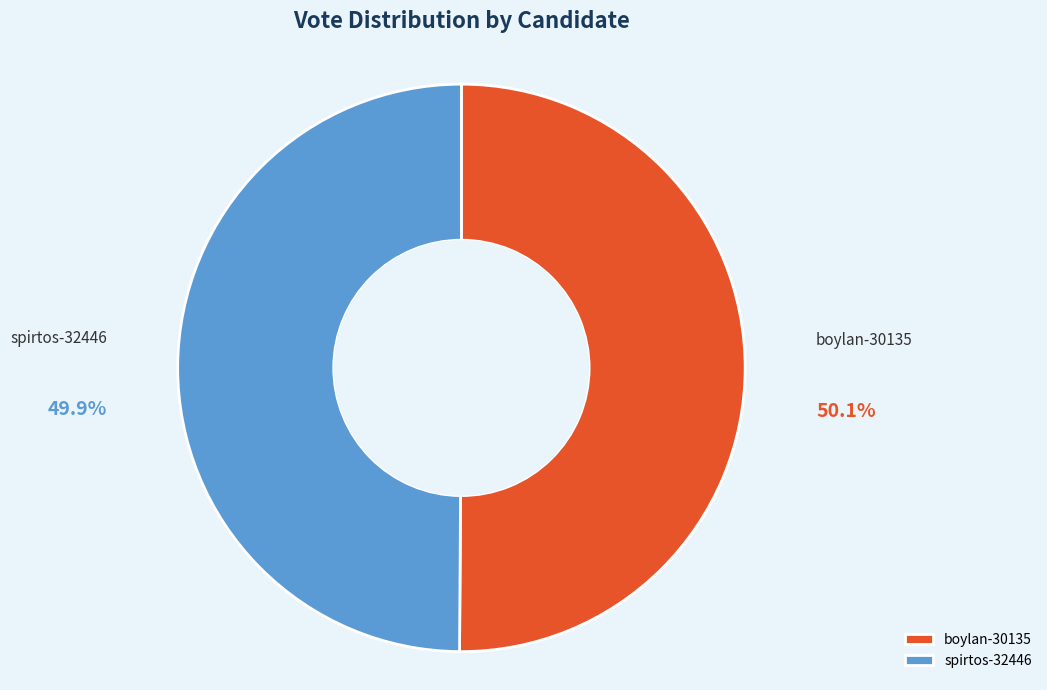

Is there any slice that represents more than half of the pie?

Yes